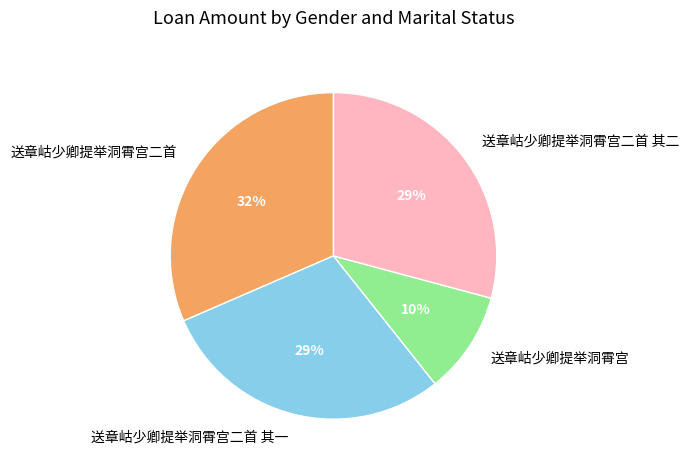

Do 送章岵少卿提举洞霄宫二首 其一 and 送章岵少卿提举洞霄宫 together represent more than half of the pie?

No